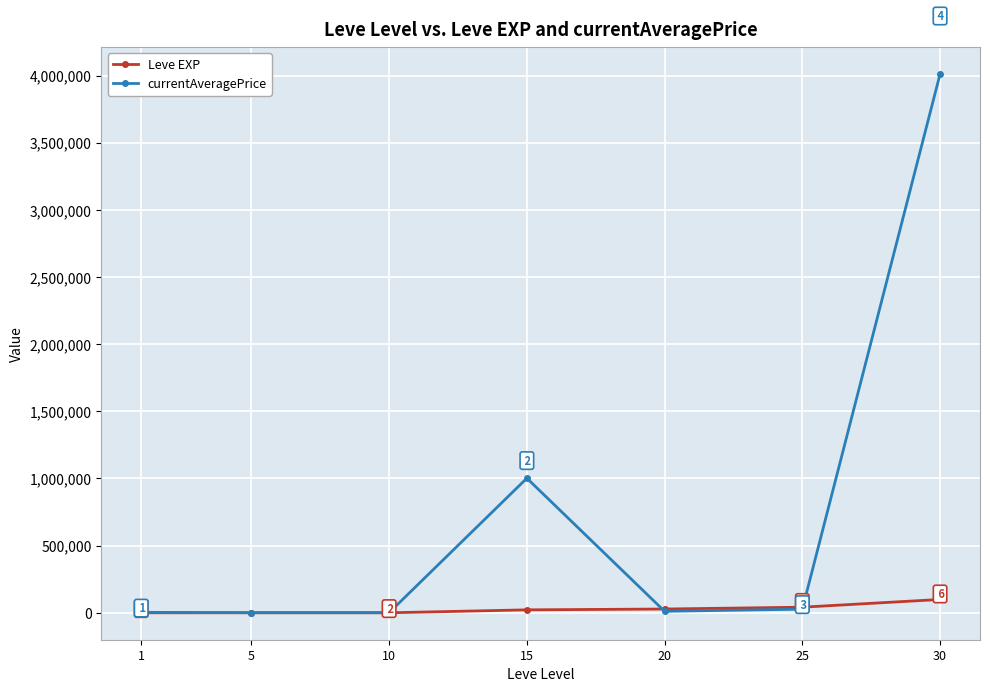

Between 10 and 20, which series saw the biggest shift?

Leve EXP